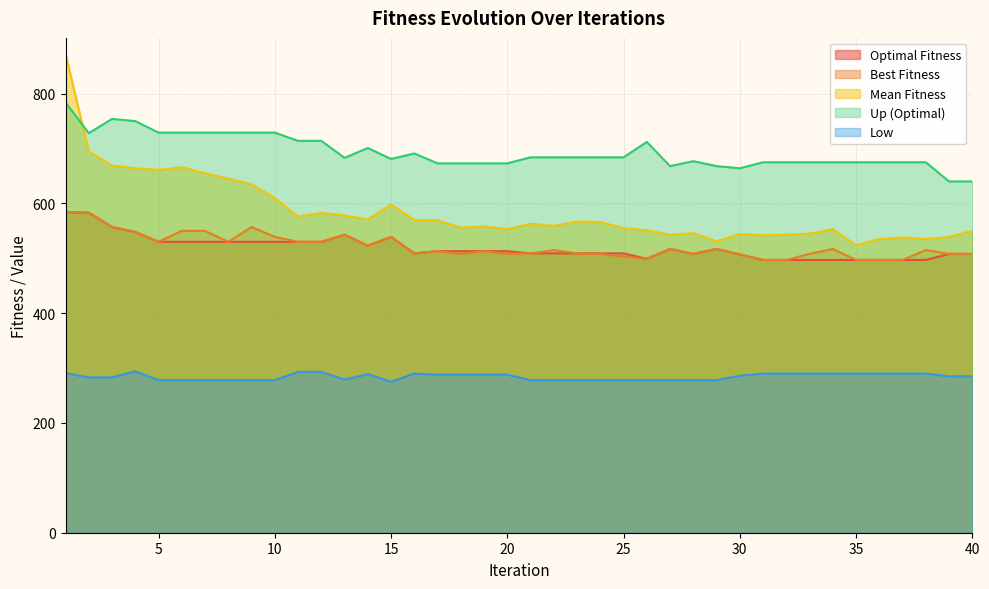

The value of Up (Optimal) at 16 is 691. True or false?

True